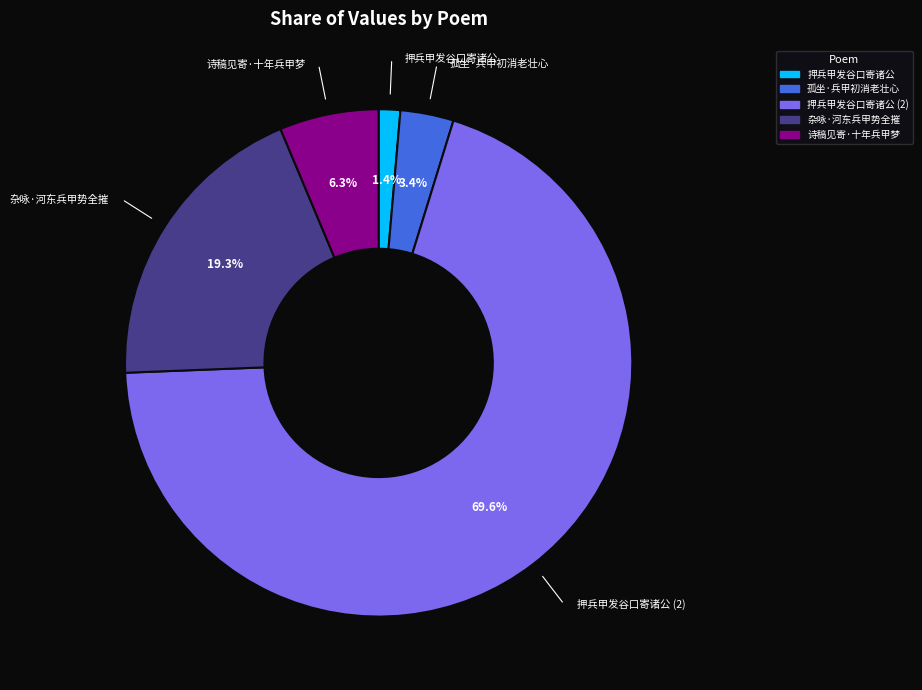

Which category has the biggest portion of the pie?

押兵甲发谷口寄诸公 (2)